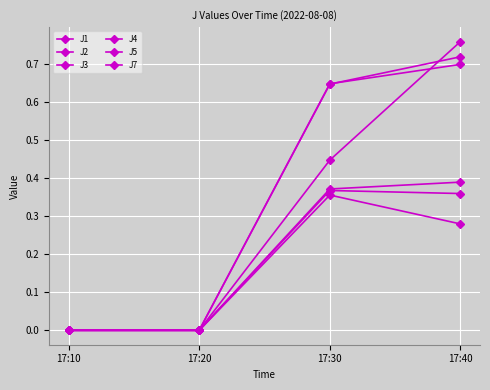

How many lines are shown in the chart?

6